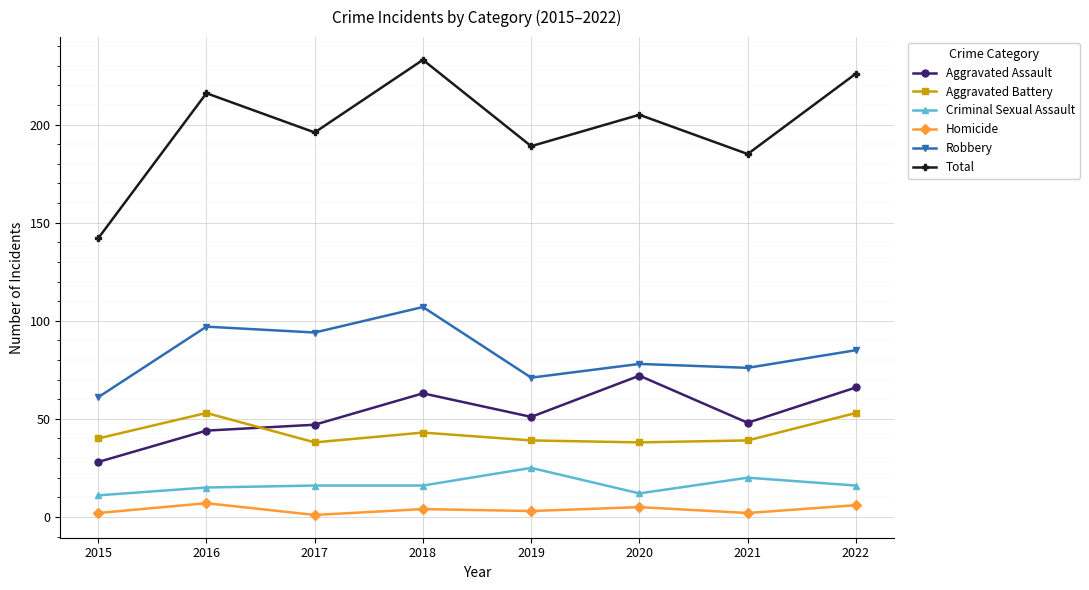

Rank the series by their maximum value, from lowest to highest.

Homicide, Criminal Sexual Assault, Aggravated Battery, Aggravated Assault, Robbery, Total